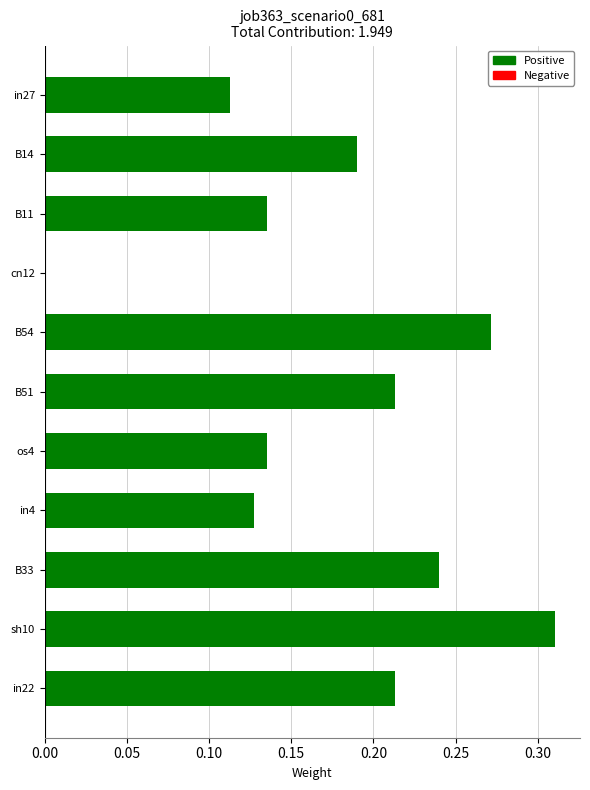

Between B54 and in22, which is larger?

B54